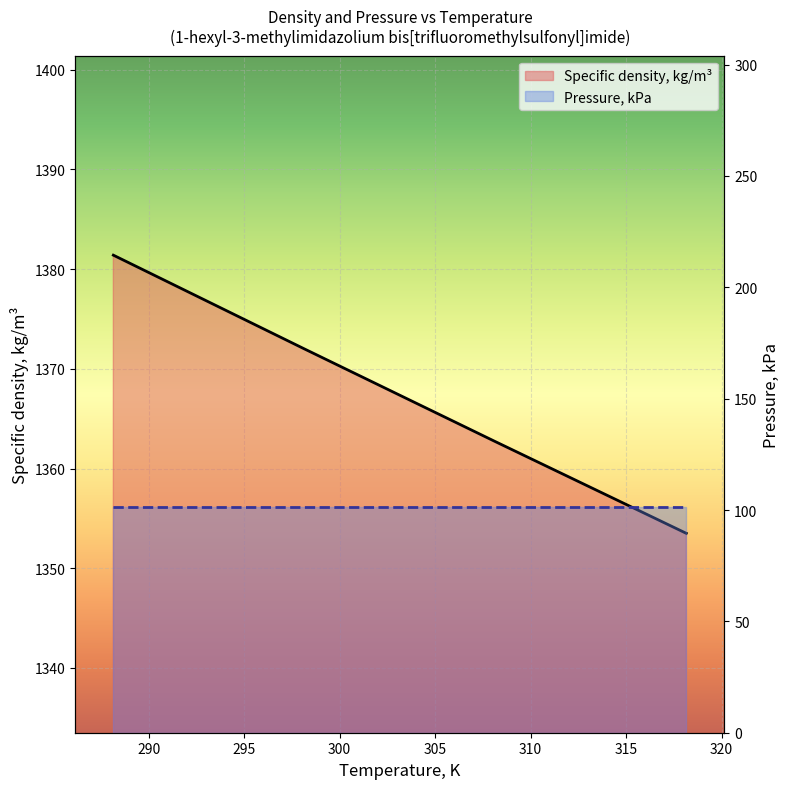

Rank the categories by value from lowest to highest.

318.15, 308.15, 298.15, 288.15